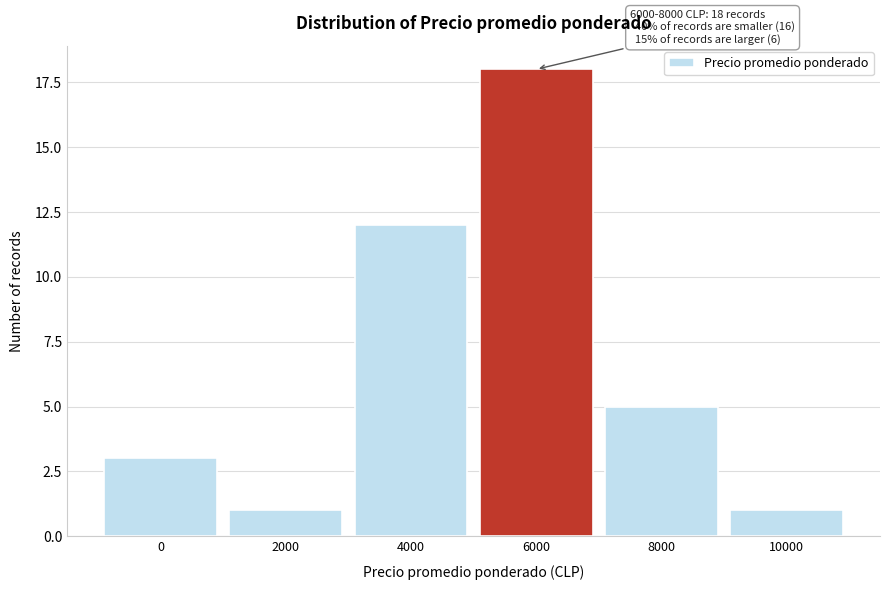

Reading left to right, extract all data points from this chart.

3	1	12	18	5	1